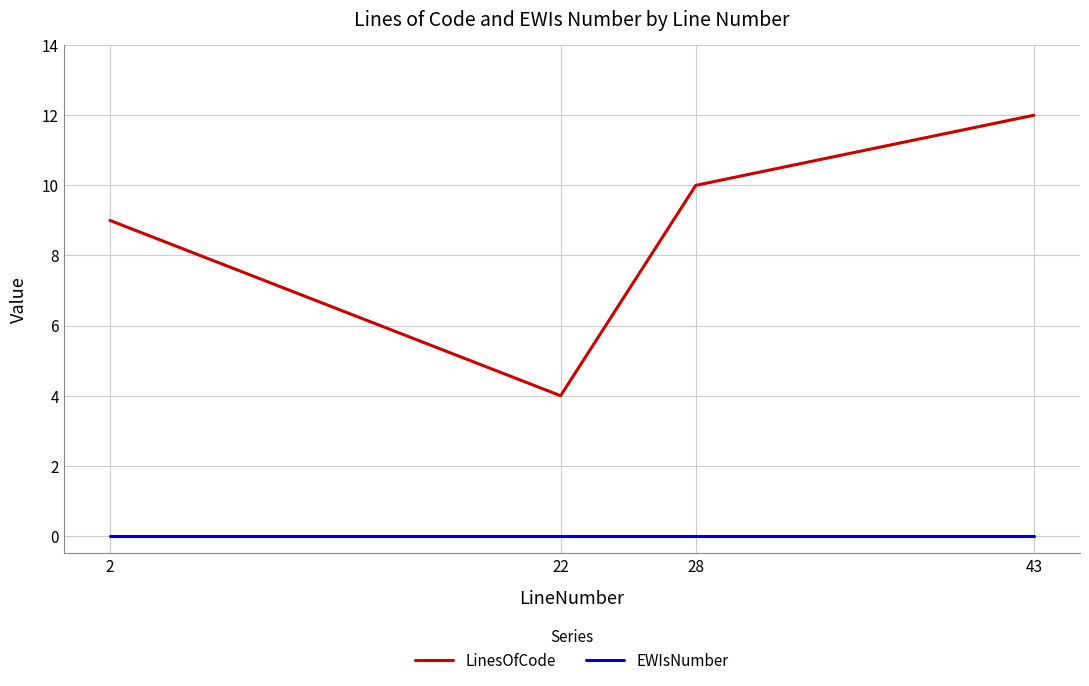

Reading right to left, transcribe all the data shown in this chart.

LinesOfCode: 43=12	28=10	22=4	2=9
EWIsNumber: 43=0	28=0	22=0	2=0